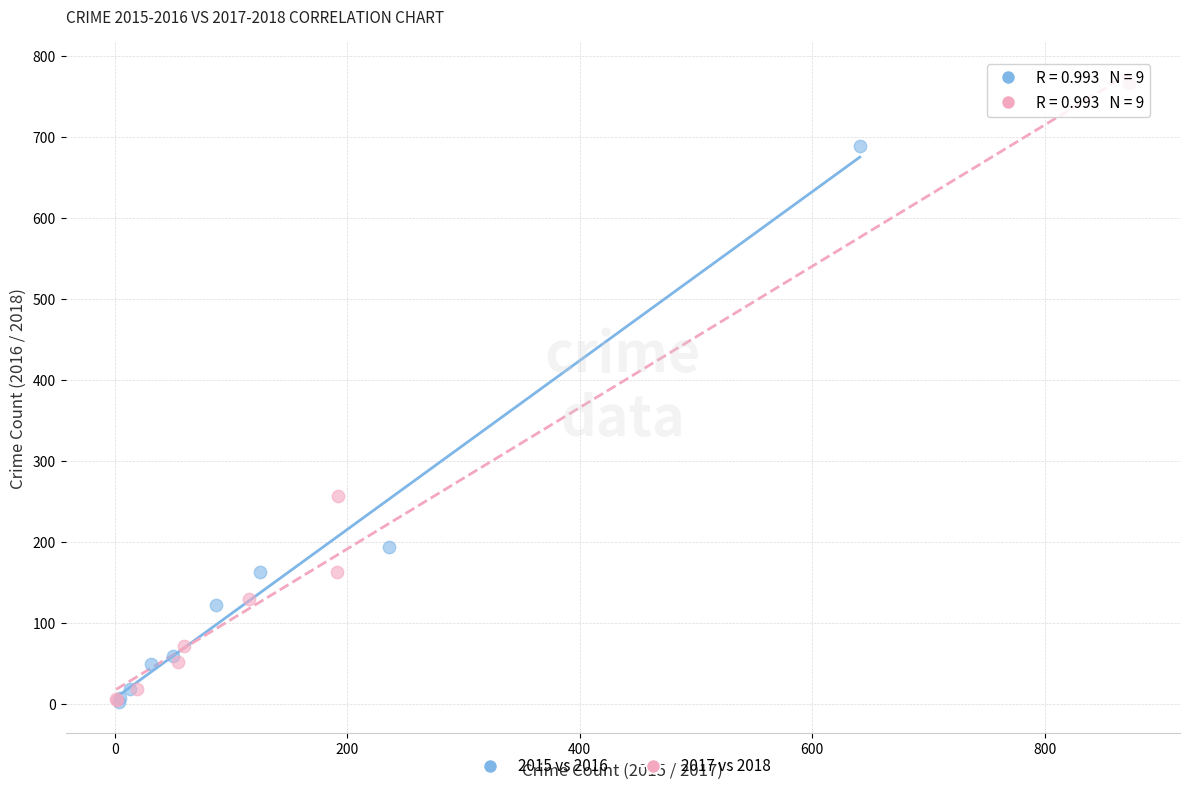

Which series contains the highest Y value?

2017 vs 2018